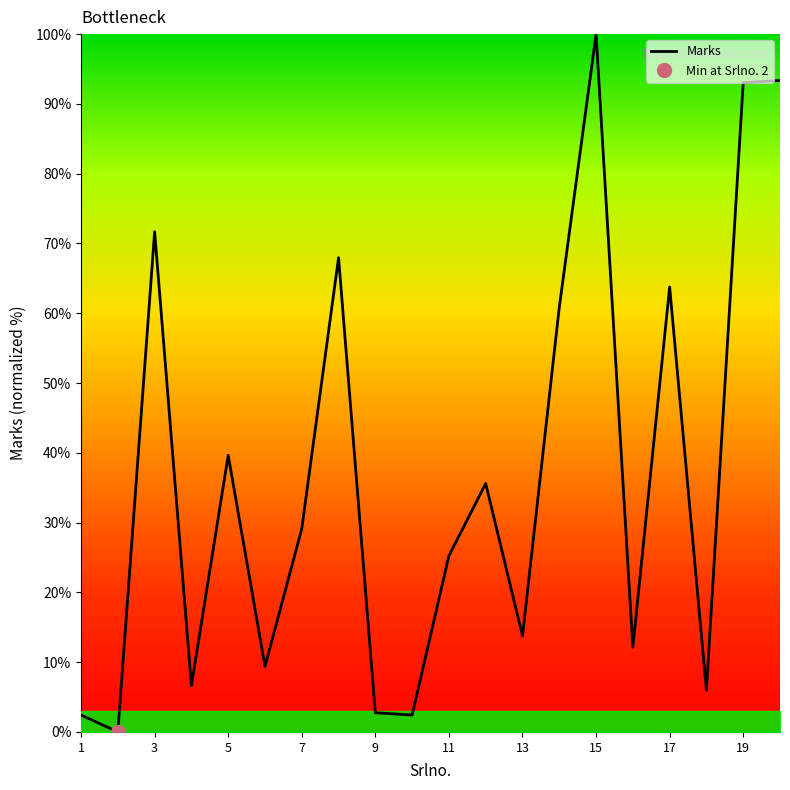

How many interior local valleys (lower than both neighbors) does the data have?

7